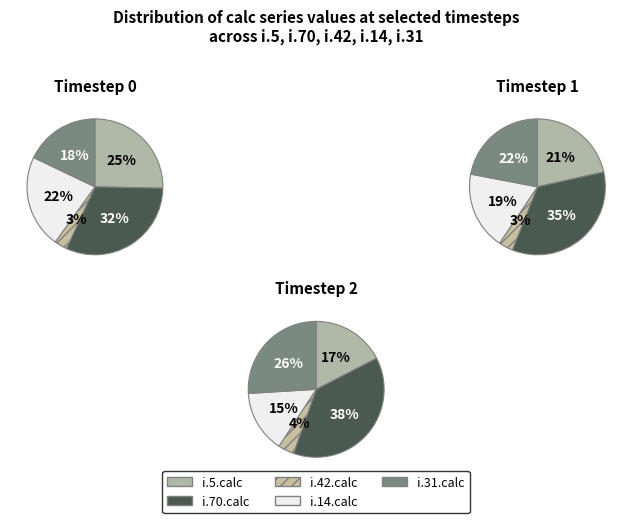

Is there any slice that represents more than half of the pie?

No